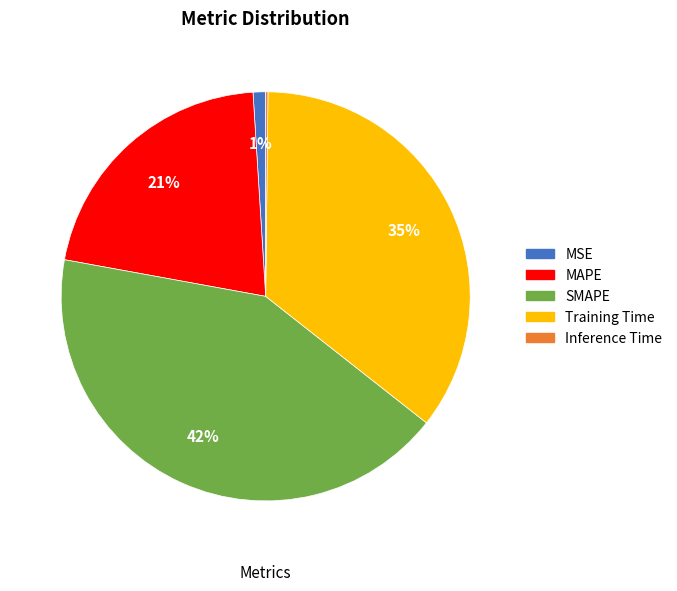

Does any single category account for the majority?

No